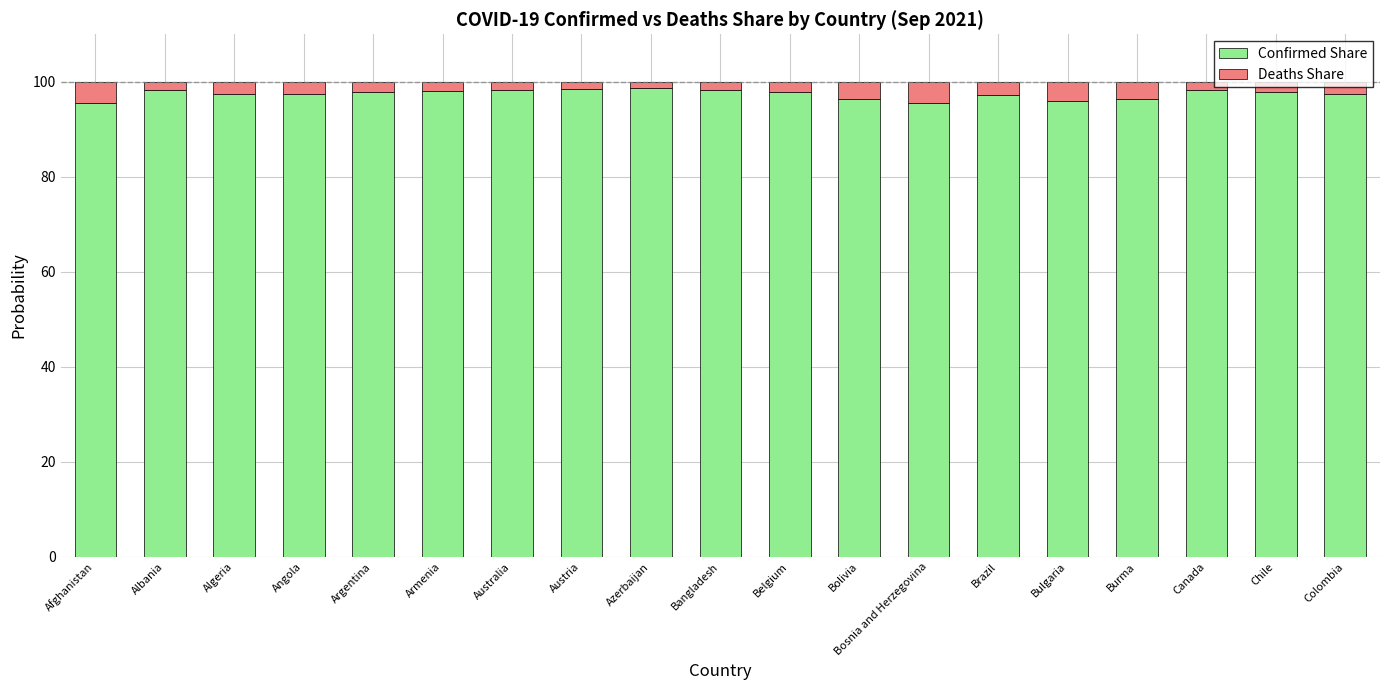

What value does the Confirmed Share series have at Angola?

97.5